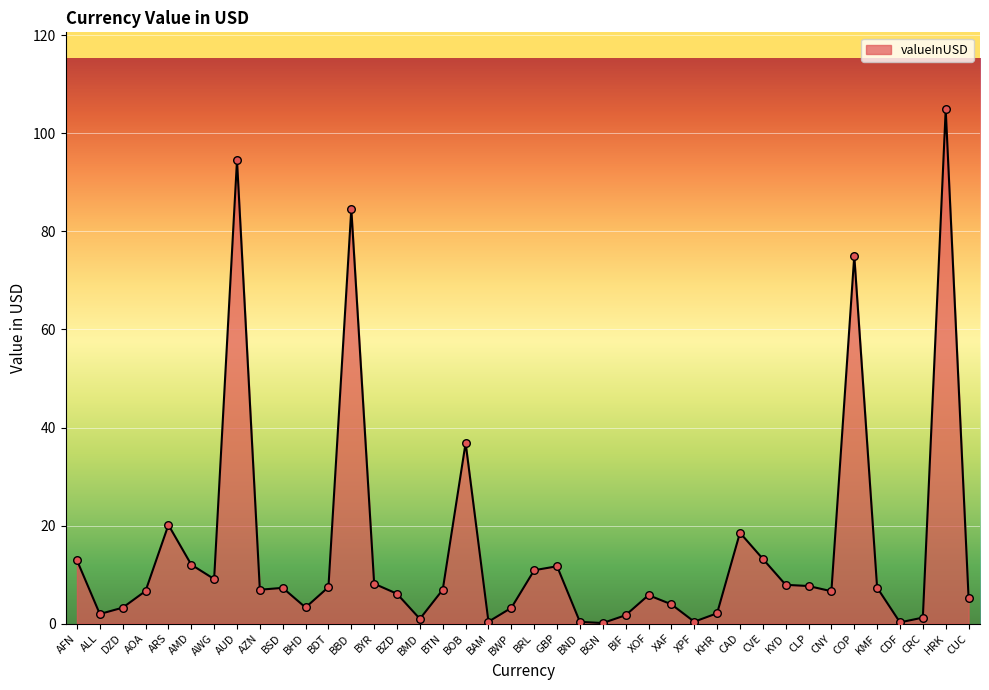

What is the change in value from BDT to BTN?

-0.5